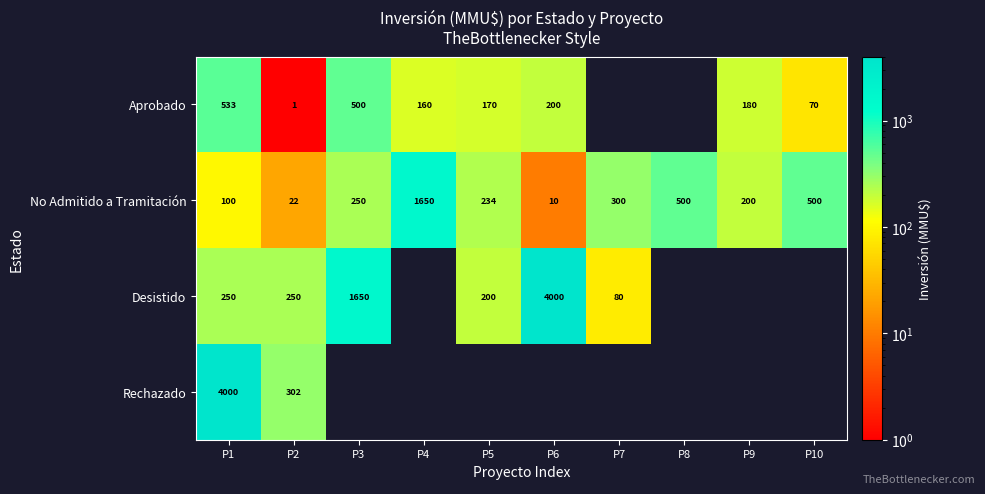

What value does the No Admitido a Tramitación series have at P9?

200